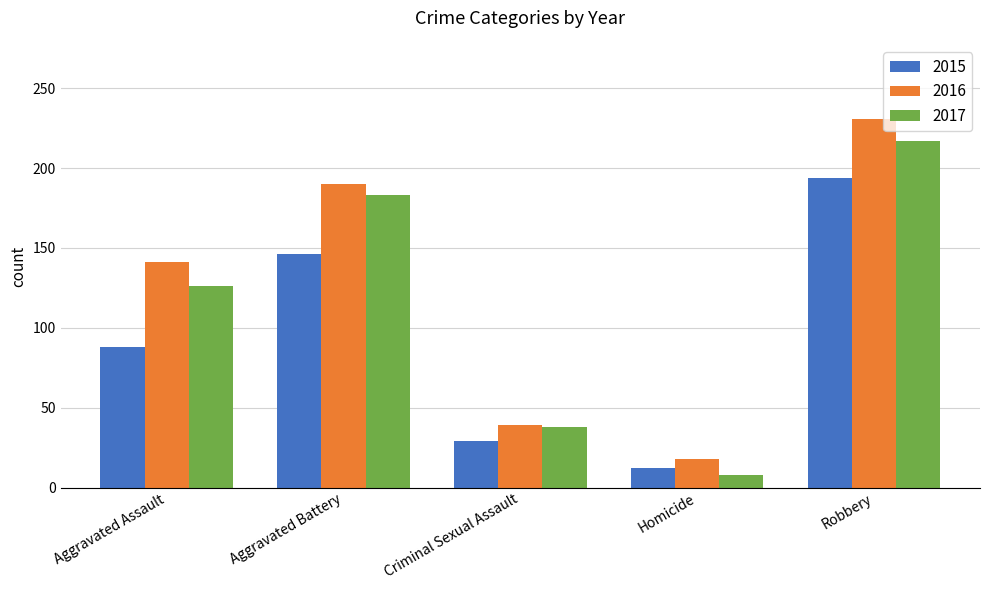

What is the sum of all 2017 values?

572